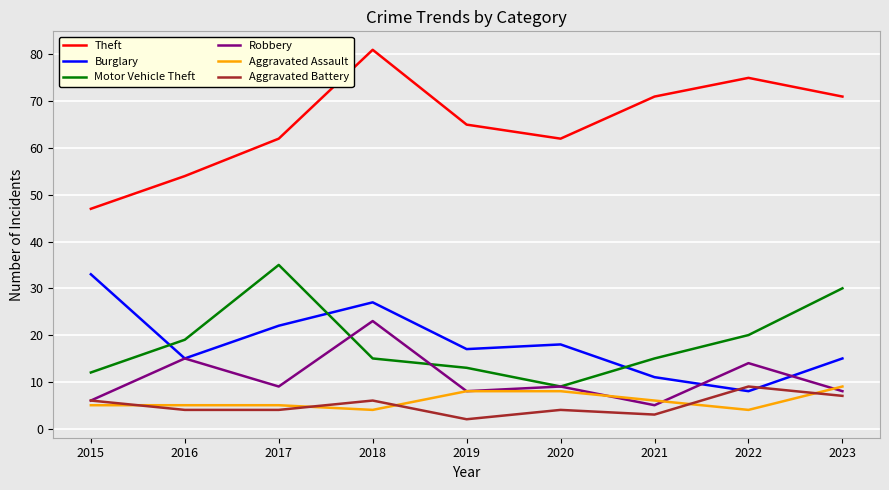

What is the spread (max minus min) of values at 2019?

63